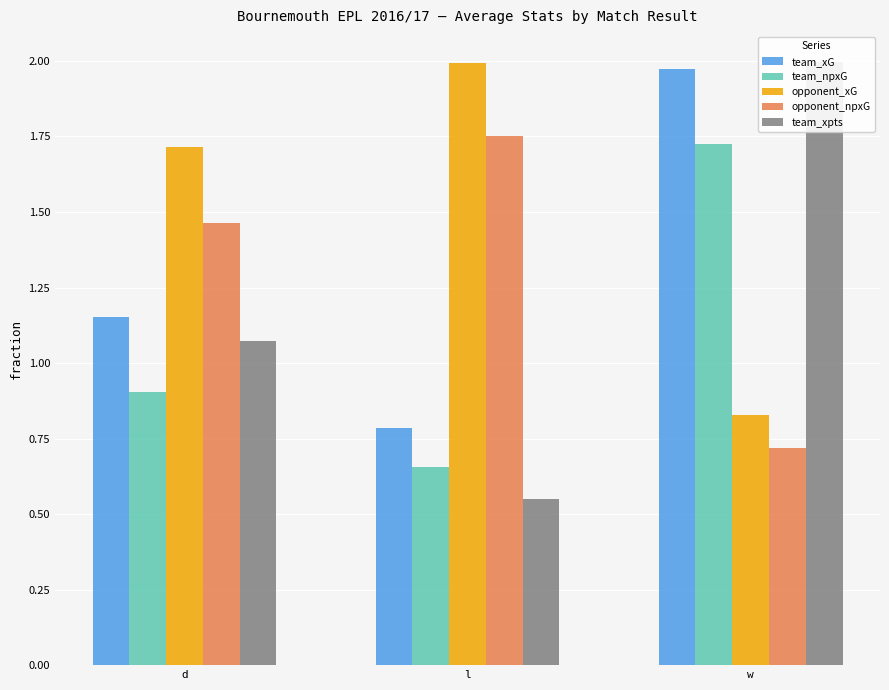

At how many categories does at least one series exceed 1?

3